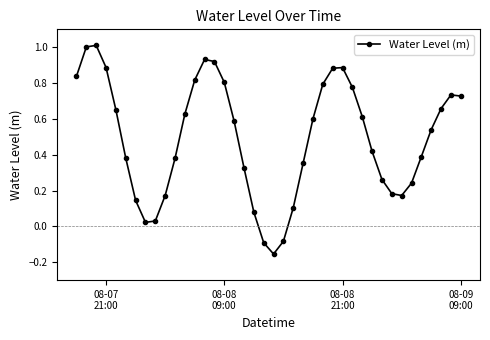

True or false: the data has more than 2 interior local peaks.

True